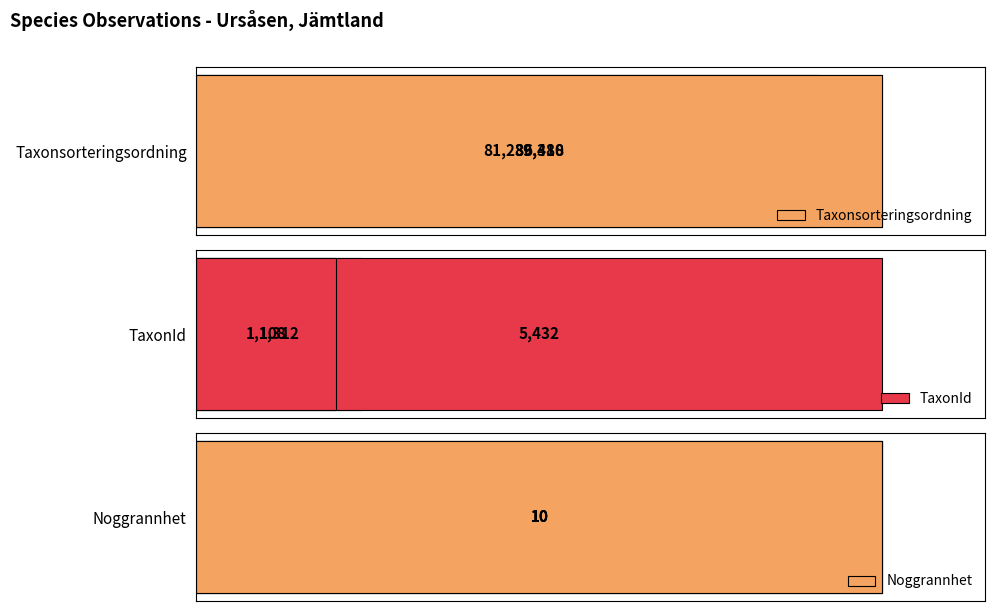

True or false: TaxonId has a value of 1685.4 at 2.

False